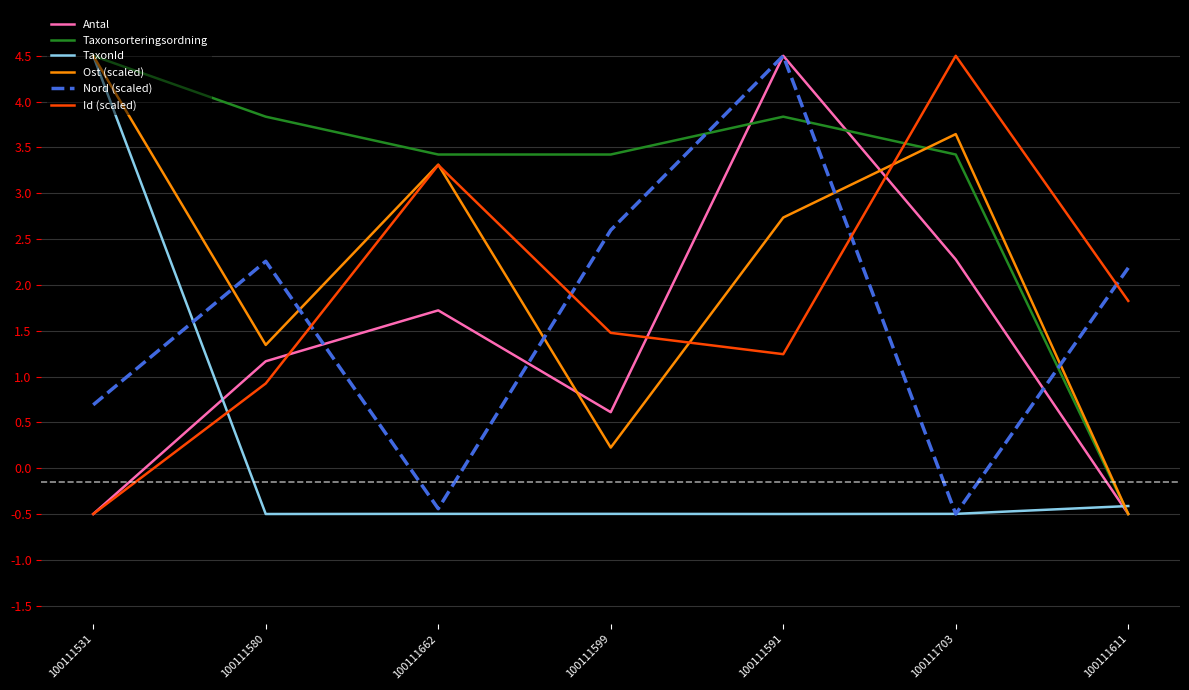

In Nord (scaled), how many points are higher than both neighbors (excluding endpoints)?

2